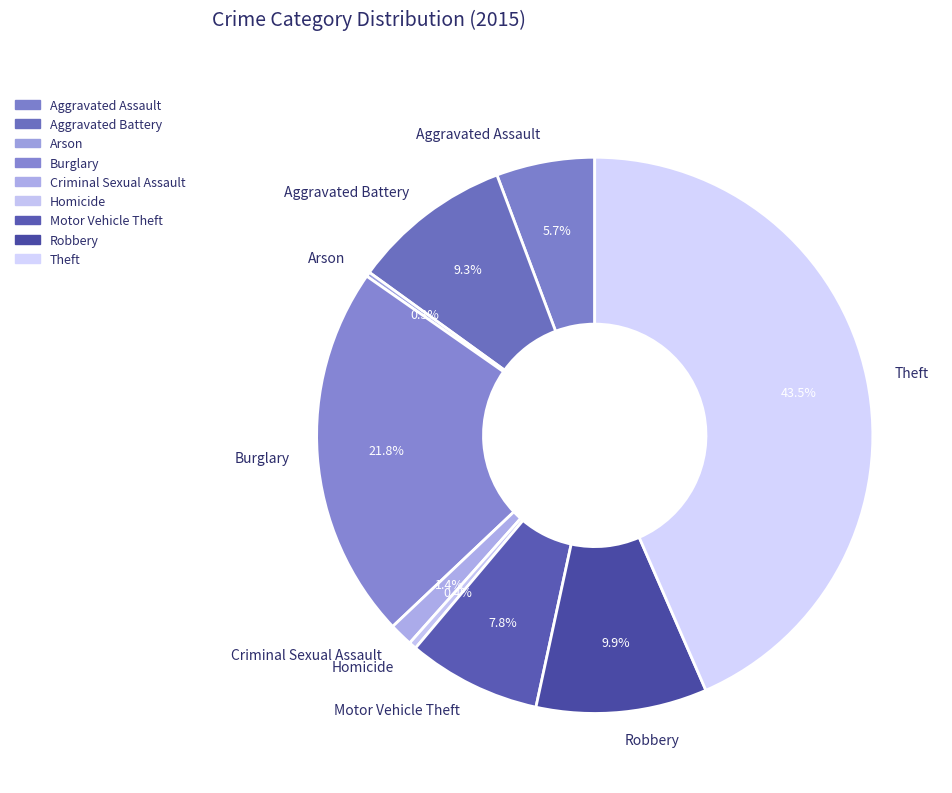

Is there any slice that represents more than half of the pie?

No